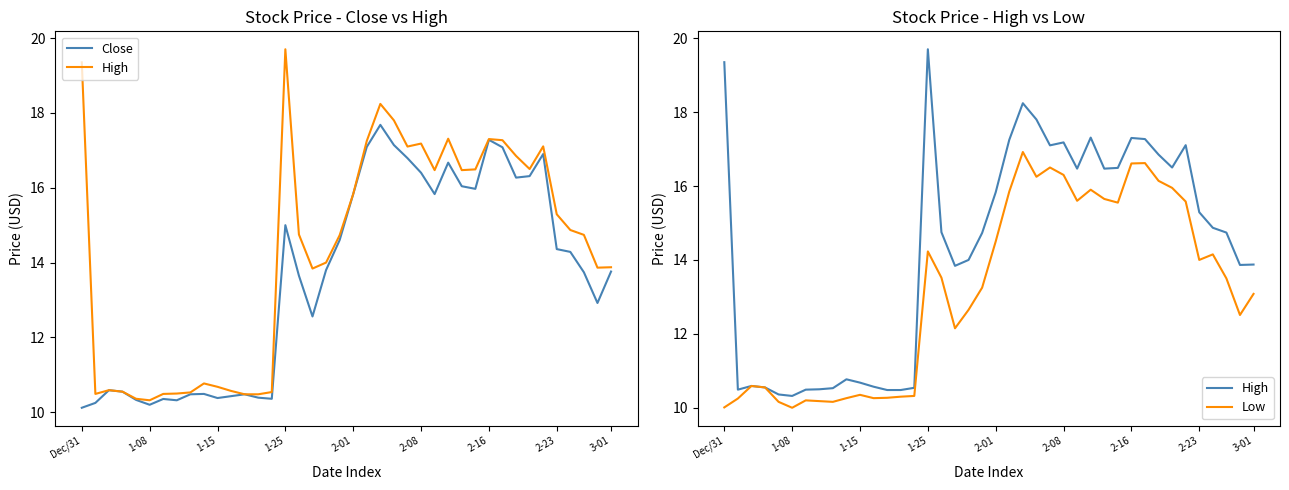

What is the difference between the highest and lowest values at 2-01?

0.2